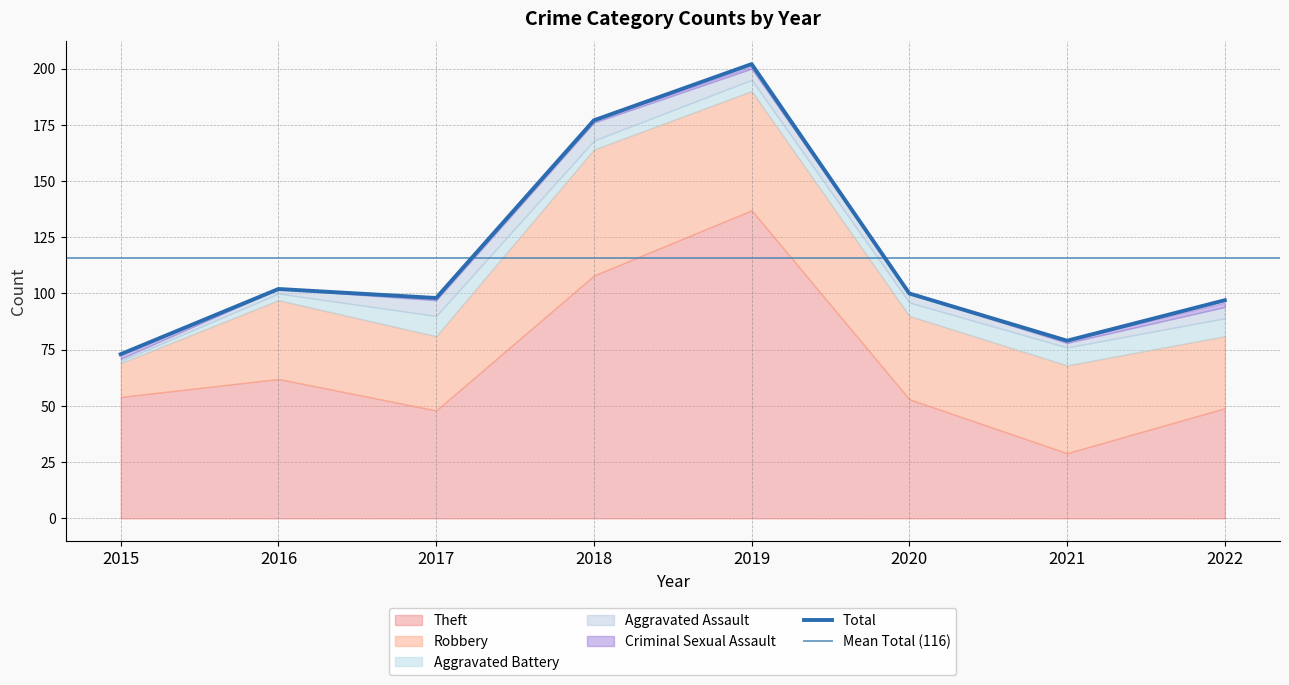

Is it true that Total equals 65 at 2016?

False